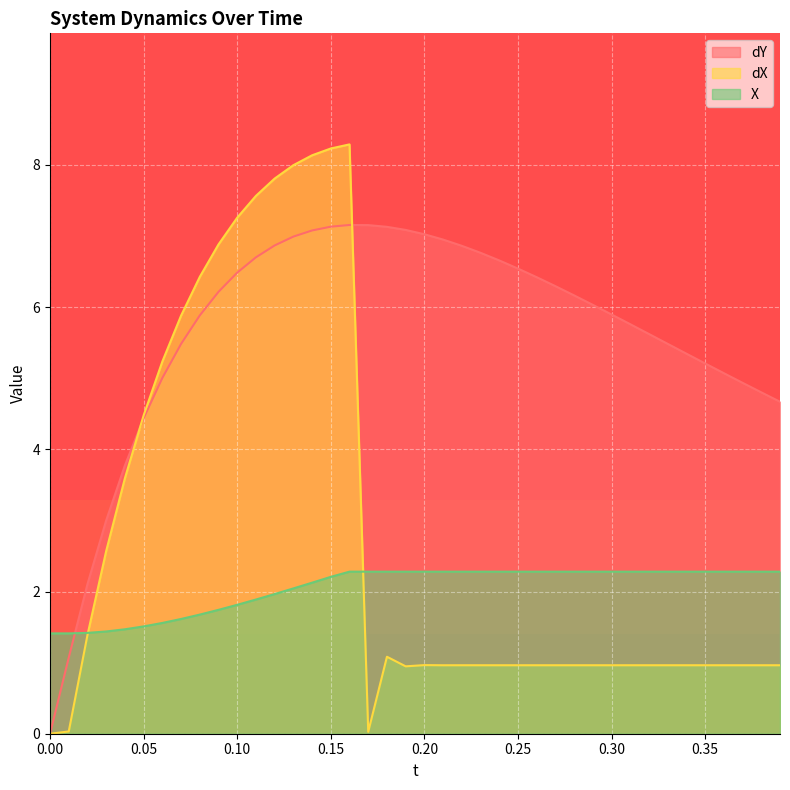

Reading left to right, extract all data points from this chart.

dY: 0.0	1.1	2.1	3.0	3.8	4.4	5.0	5.5	5.9	6.2	6.5	6.7	6.9	7.0	7.1	7.1	7.2	7.2	7.1	7.1	7.0	6.9	6.9	6.8	6.7	6.5	6.4	6.3	6.2	6.0	5.9	5.8	5.6	5.5	5.3	5.2	5.1	4.9	4.8	4.7
dX: 0.0	0.0	1.4	2.6	3.6	4.5	5.2	5.9	6.4	6.9	7.3	7.6	7.8	8.0	8.1	8.2	8.3	0.0	1.1	0.9	1.0	1.0	1.0	1.0	1.0	1.0	1.0	1.0	1.0	1.0	1.0	1.0	1.0	1.0	1.0	1.0	1.0	1.0	1.0	1.0
X: 1.4	1.4	1.4	1.4	1.5	1.5	1.6	1.6	1.7	1.7	1.8	1.9	2.0	2.0	2.1	2.2	2.3	2.3	2.3	2.3	2.3	2.3	2.3	2.3	2.3	2.3	2.3	2.3	2.3	2.3	2.3	2.3	2.3	2.3	2.3	2.3	2.3	2.3	2.3	2.3